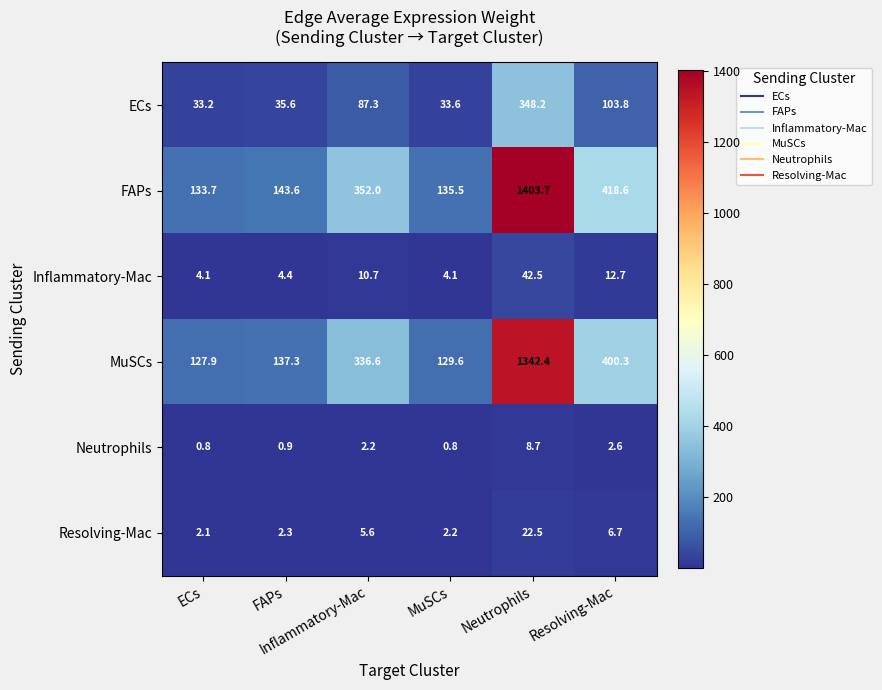

What is the smallest value displayed?

0.8